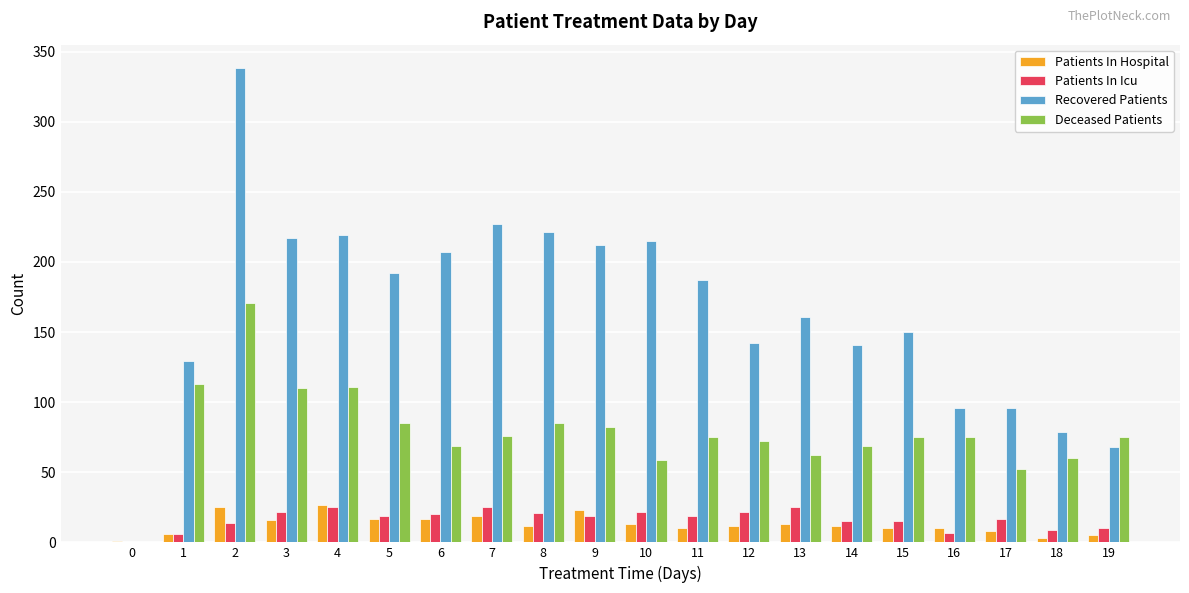

True or false: Deceased Patients has a value of 62 at 13.

True